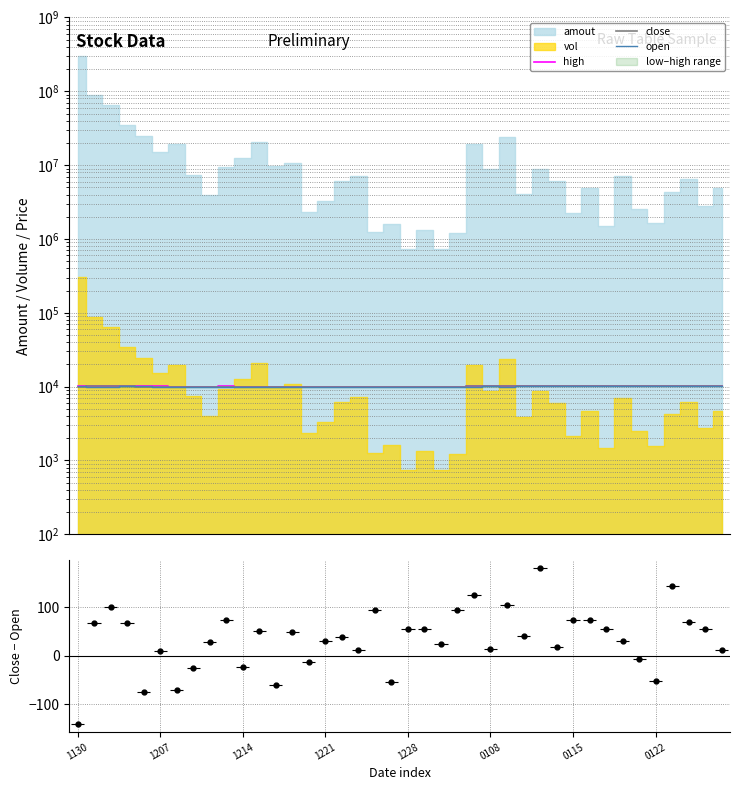

Reading right to left, transcribe all the data shown in this chart.

high: 10316	10302	10311	10249	10300	10302	10295	10258	10290	10280	10251	10236	10185	10180	10086	10070	9952	9881	9889	9899	9900	9900	9865	9901	9900	9900	9886	9970	10031	10037	10056	9961	9930	10000	10066	10135	10158	10155	10088	10150
close: 10266	10285	10270	10231	10248	10274	10280	10255	10283	10275	10247	10235	10183	10145	10073	10062	9938	9875	9865	9885	9841	9895	9861	9889	9880	9856	9870	9849	9980	9980	10033	9934	9905	9930	10016	10037	10134	10142	10067	9911
open: 10255	10230	10201	10088	10300	10280	10250	10200	10210	10202	10230	10054	10142	10040	10060	9938	9844	9851	9811	9831	9895	9801	9850	9850	9850	9869	9822	9910	9930	10003	9960	9905	9930	10000	10006	10111	10066	10043	9999	10052